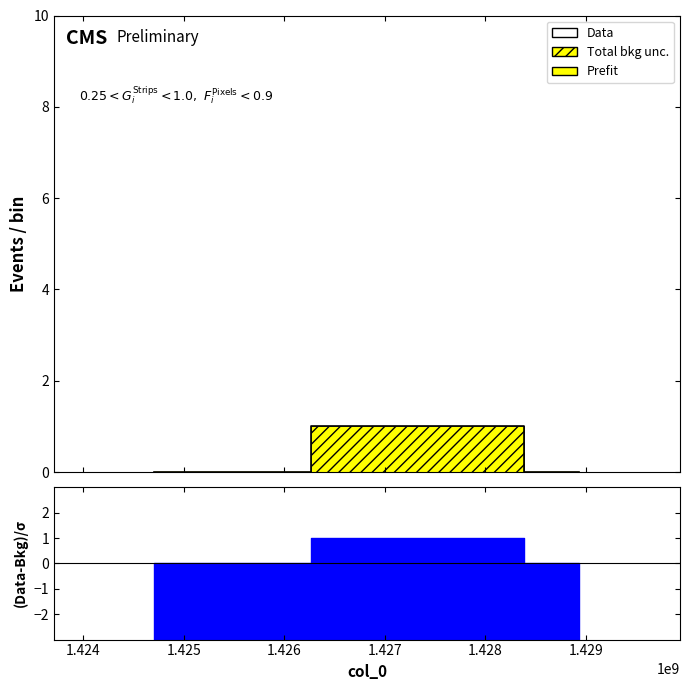

How many values are between 0 and 1?

3